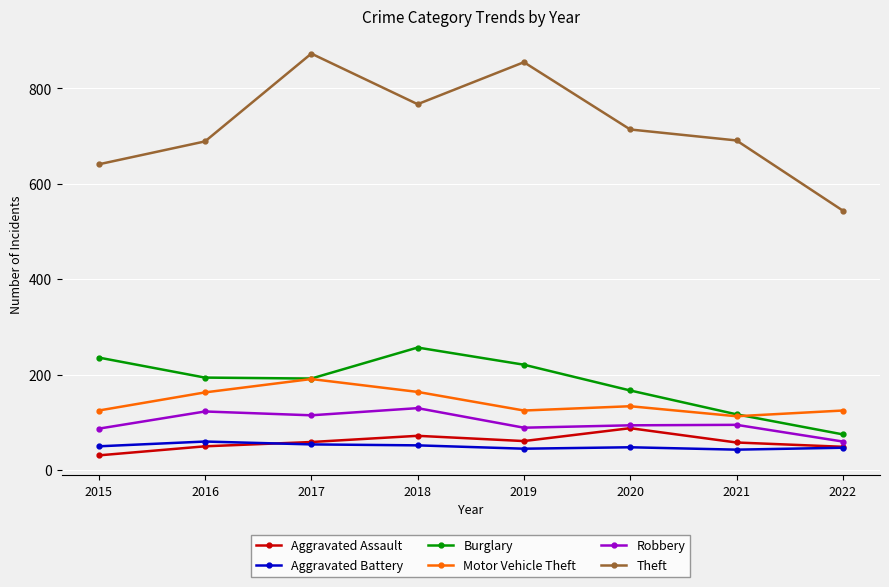

The Theft series shows 1129 at 2016. True or false?

False